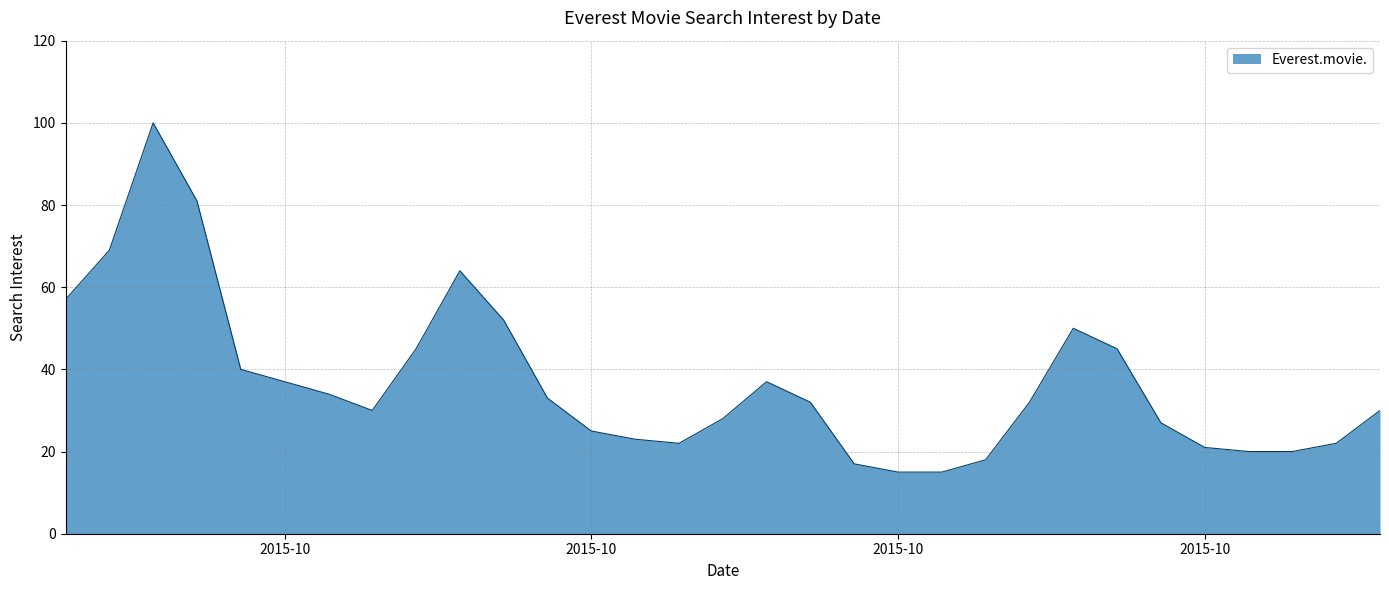

What is the difference between the maximum and minimum values?

85